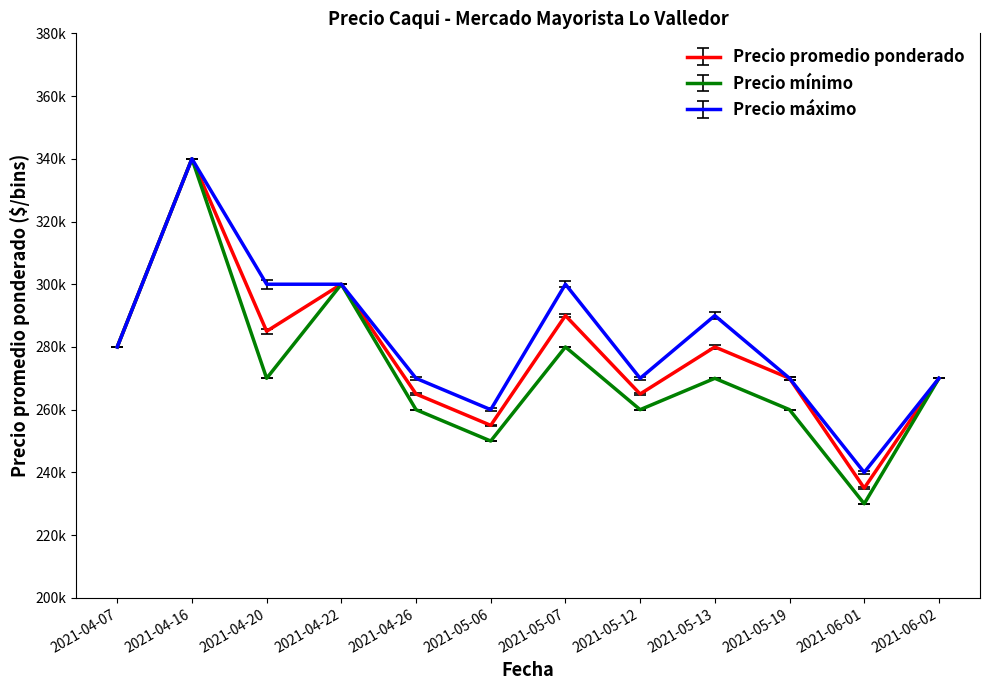

What are all the series names shown in the legend?

Precio promedio ponderado, Precio mínimo, Precio máximo